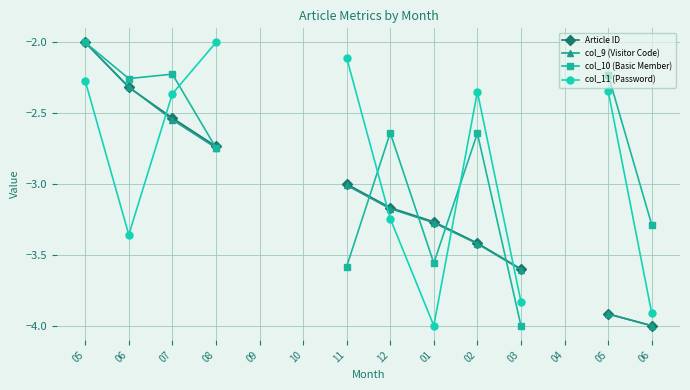

Where is col_11 (Password) nearest to the value -3?

12